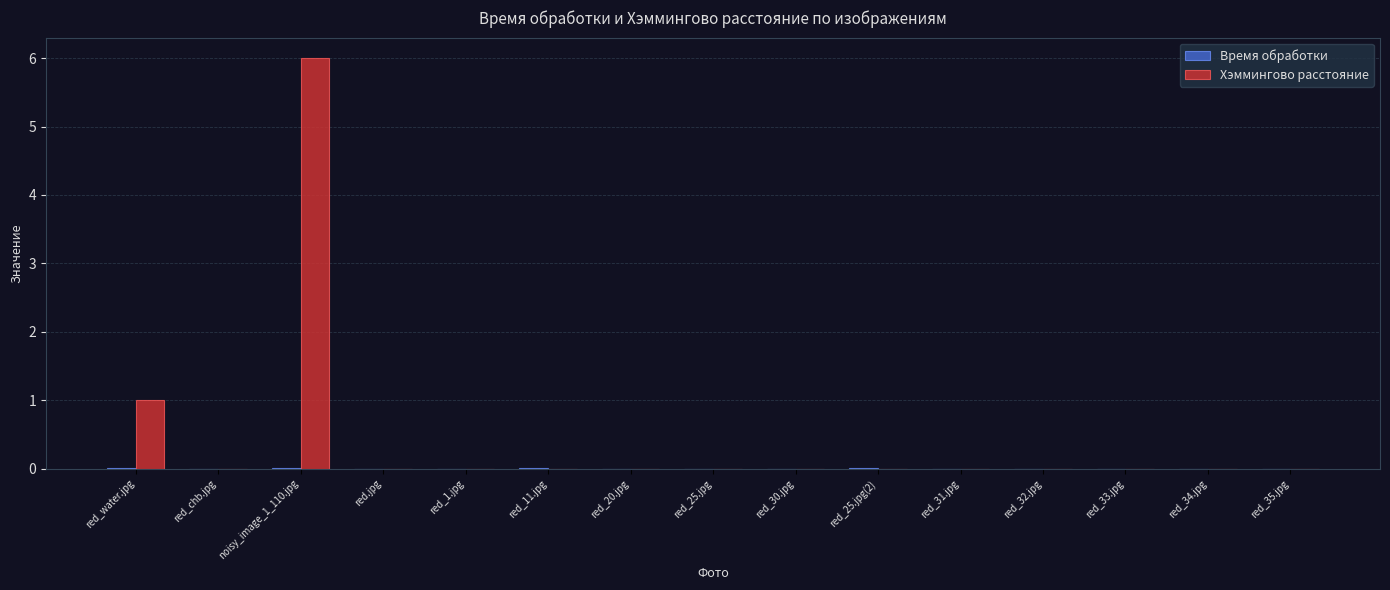

Between red_water.jpg and red_32.jpg, which series saw the biggest shift?

Хэммингово расстояние